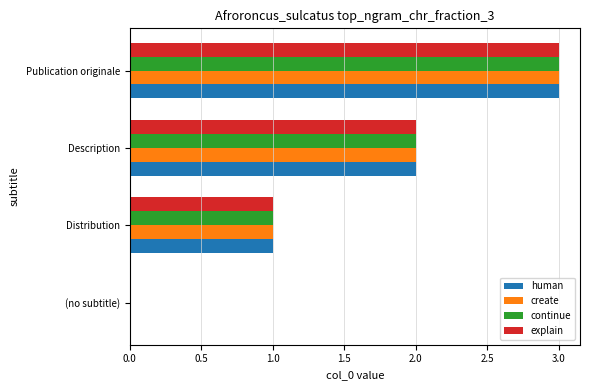

Which category has the highest value across all series?

Publication originale